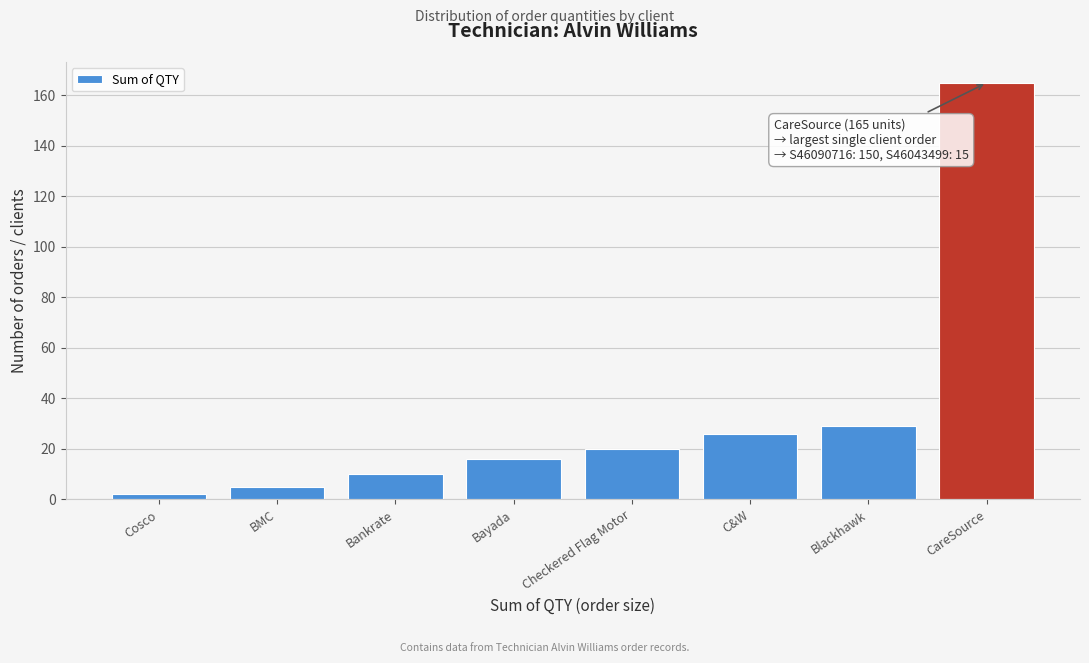

Reading left to right, list all the values displayed in this chart.

2	5	10	16	20	26	29	165